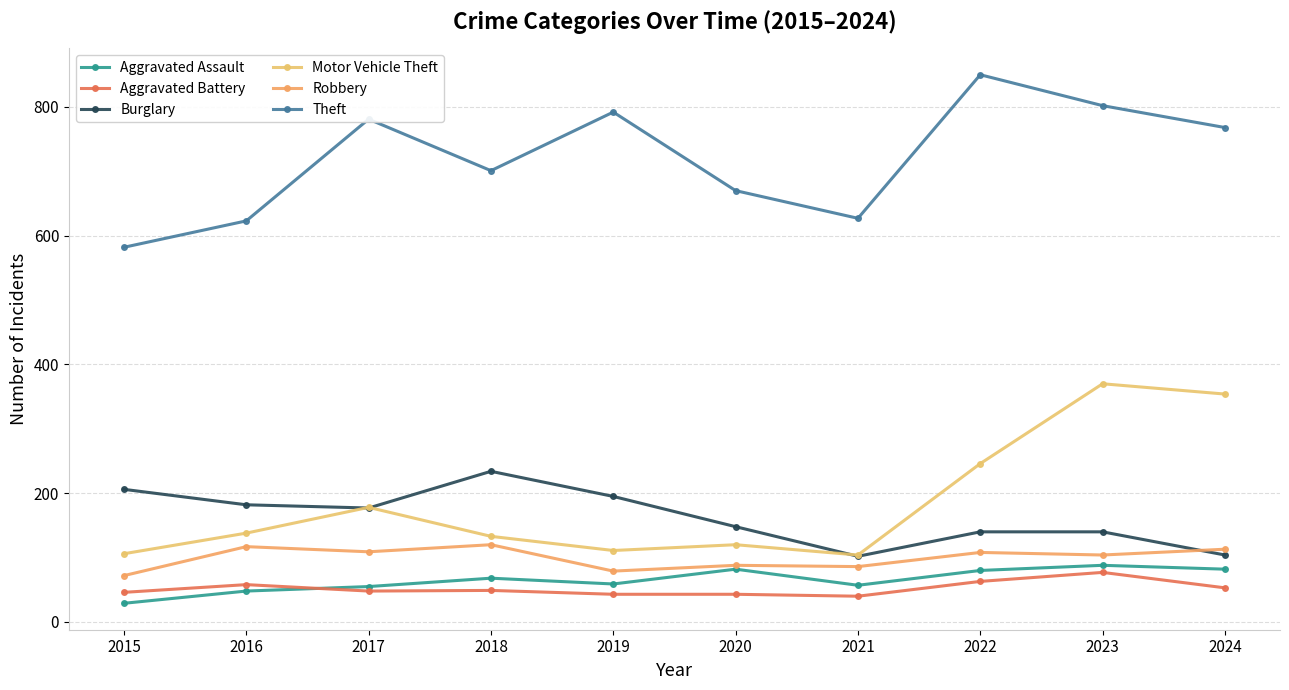

What is the total value across all series at 2020?

1151